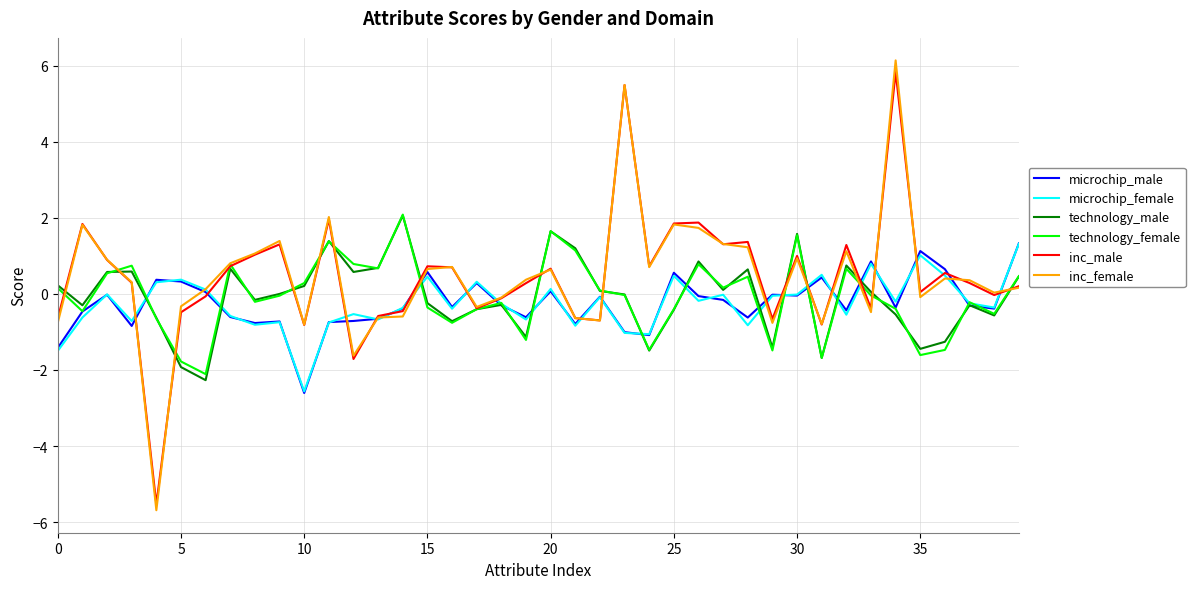

Which series has the largest range (max minus min)?

inc_female